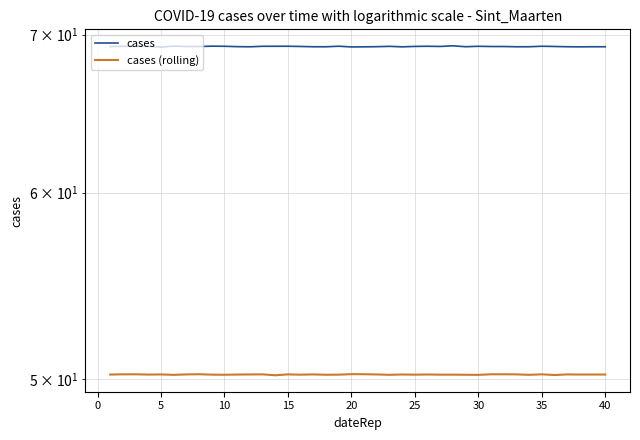

True or false: cases (rolling) and cases cross at least once.

False